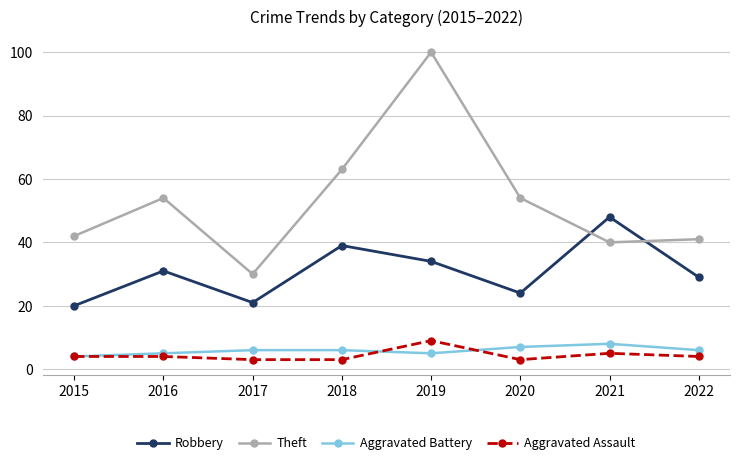

The Robbery series shows 21 at 2017. True or false?

True